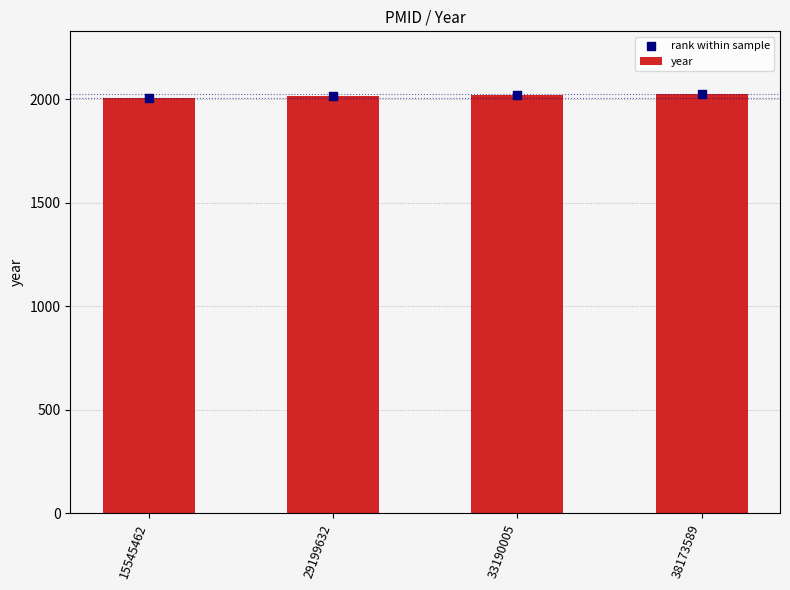

Is the value of rank within sample at 38173589 greater than the value of year at 29199632?

Yes